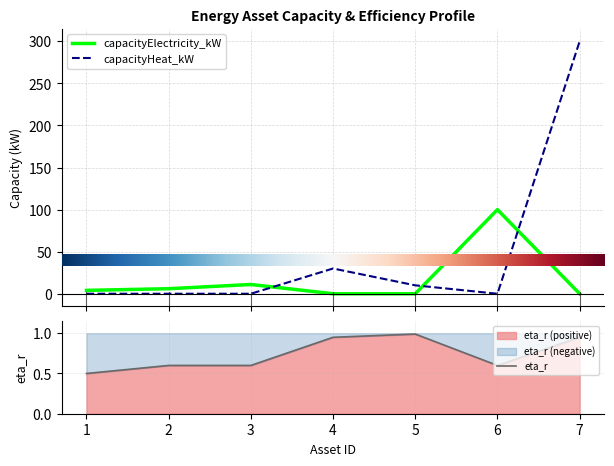

List the series in order of their peak value, lowest first.

eta_r, capacityElectricity_kW, capacityHeat_kW